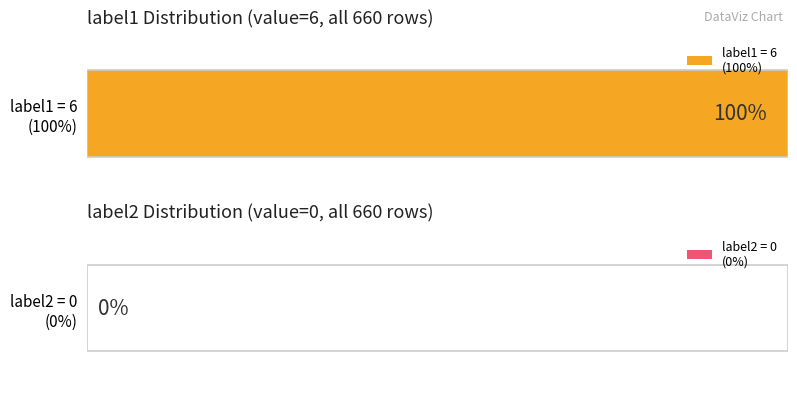

What is the difference between the highest and lowest values at 10?

6